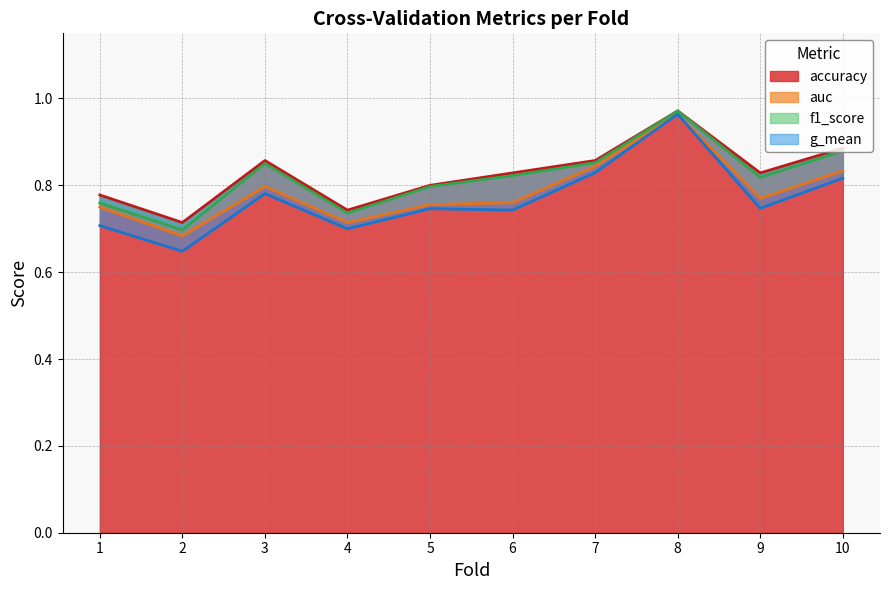

Which series has the widest spread of values?

g_mean